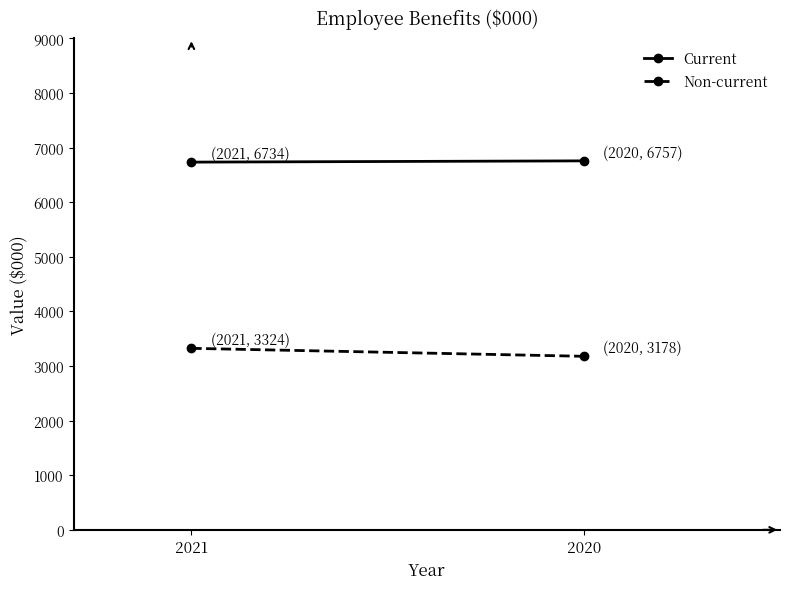

Does the chart have visible grid lines?

No